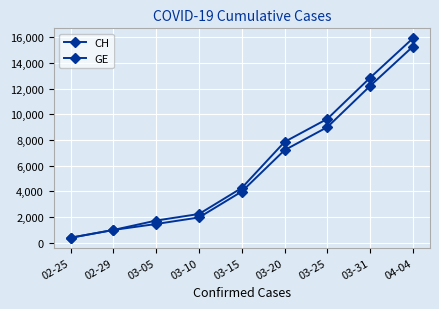

True or false: CH has a value of 3583 at 03-20.

False